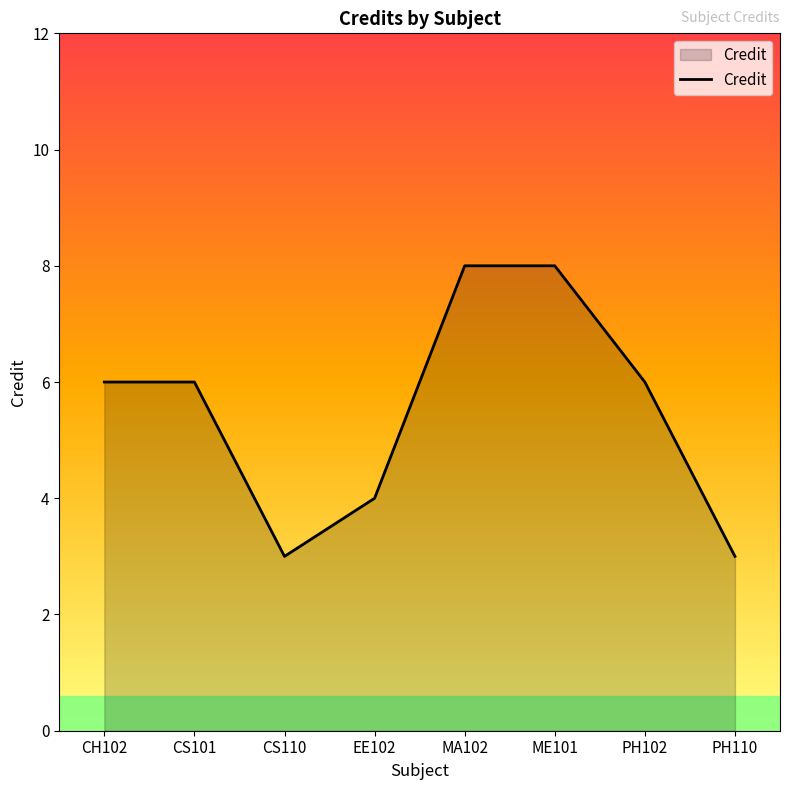

What value does the data have at CH102?

6